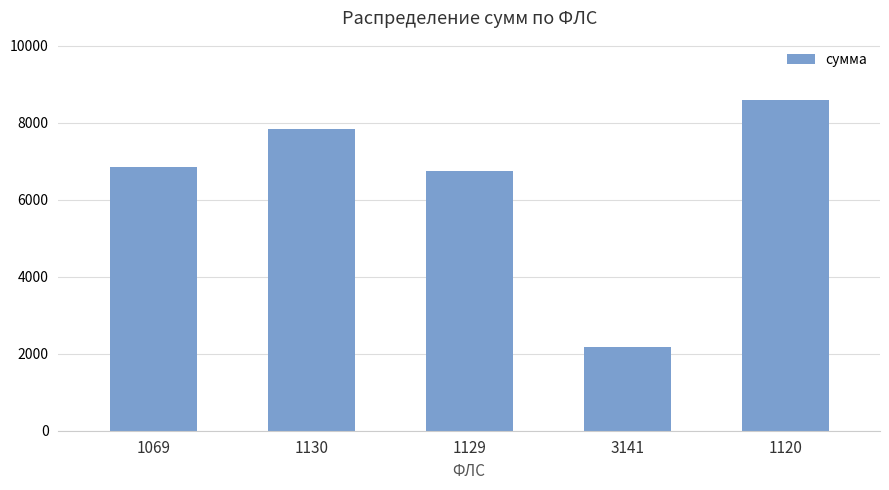

What is the sum of all values?

32190.7